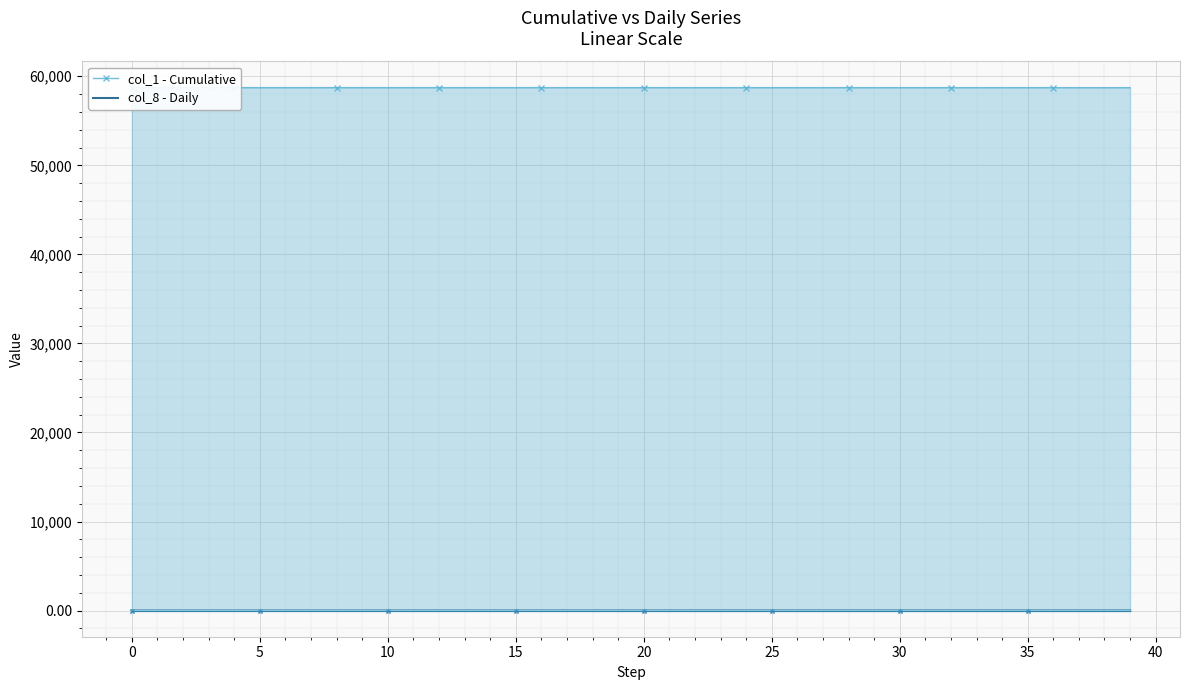

What is the difference between the maximum and minimum values in the col_4 series?

0.1